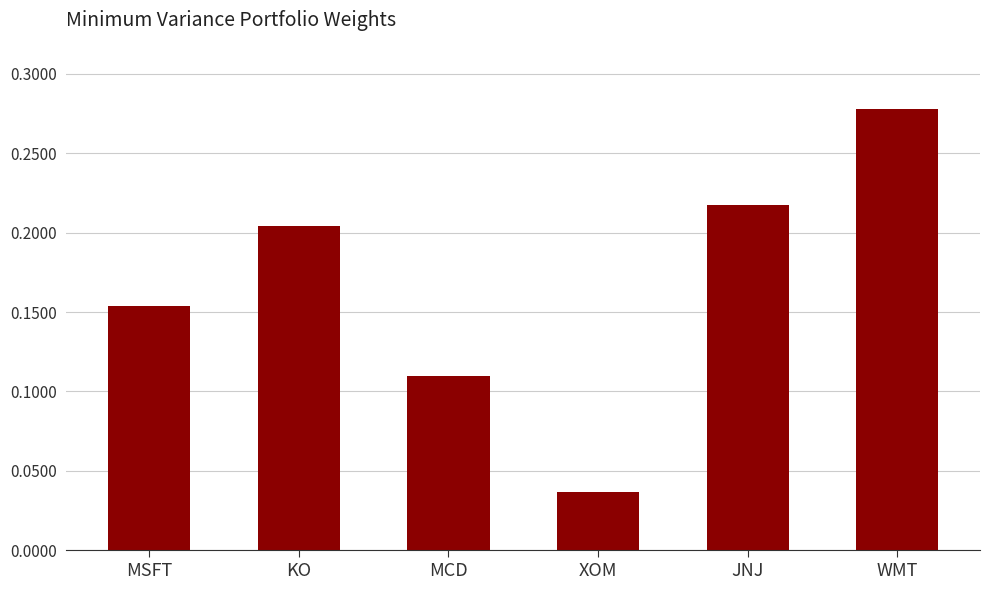

Rank the categories by value from highest to lowest.

WMT, JNJ, KO, MSFT, MCD, XOM